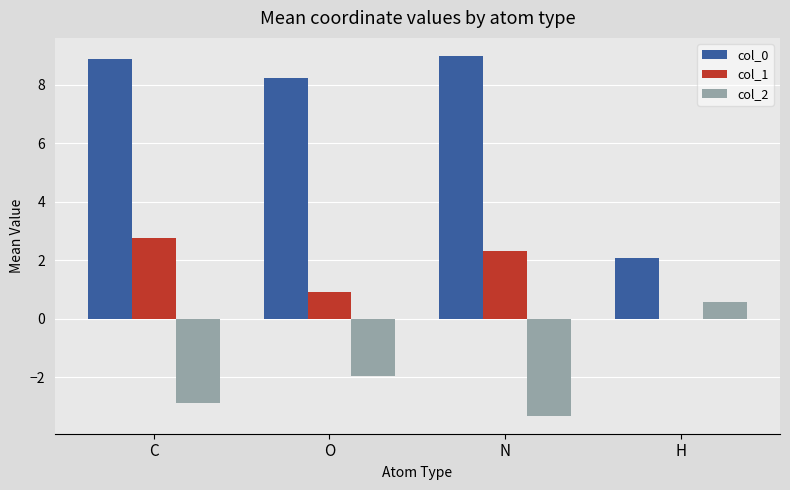

What is the sum of the col_2 values at H and O?

-1.4